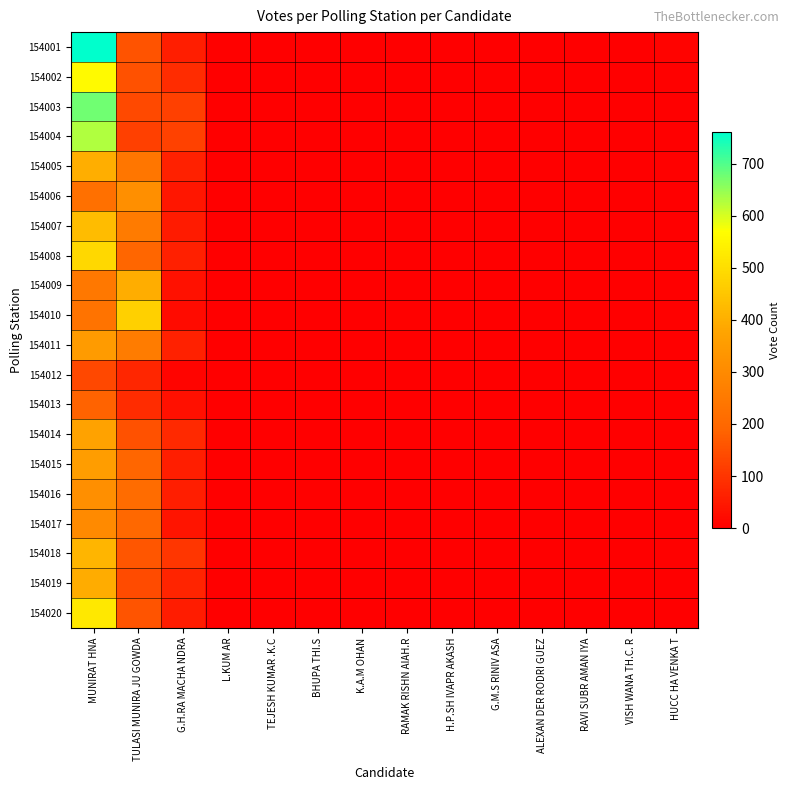

Count the number of categories in the chart.

14